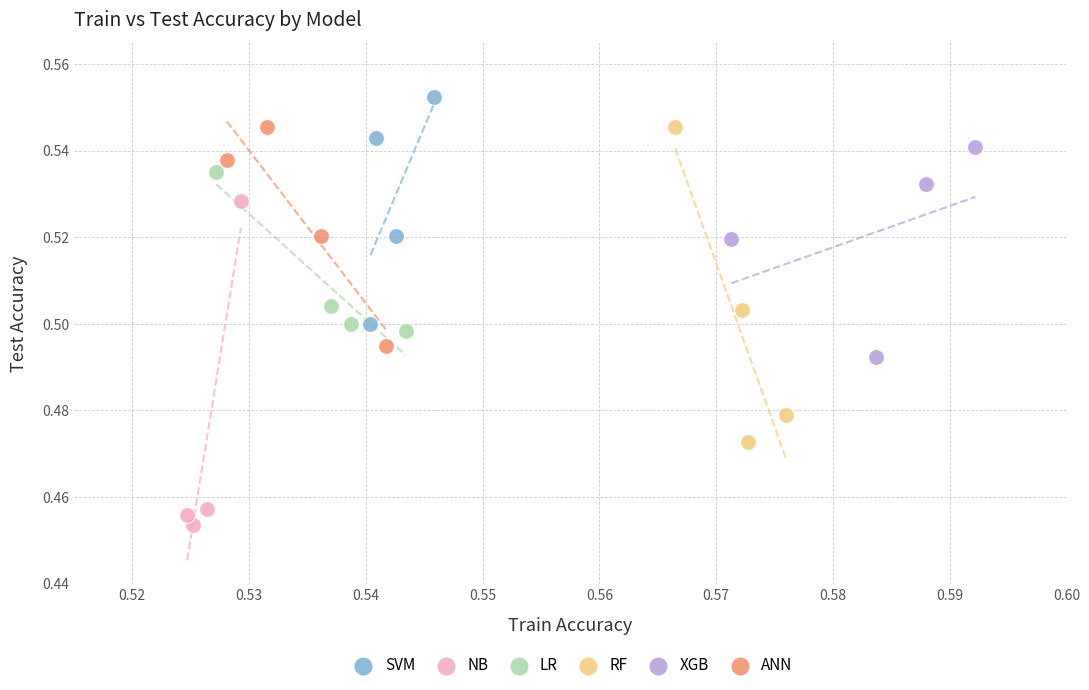

Which series reaches the minimum Y coordinate?

NB